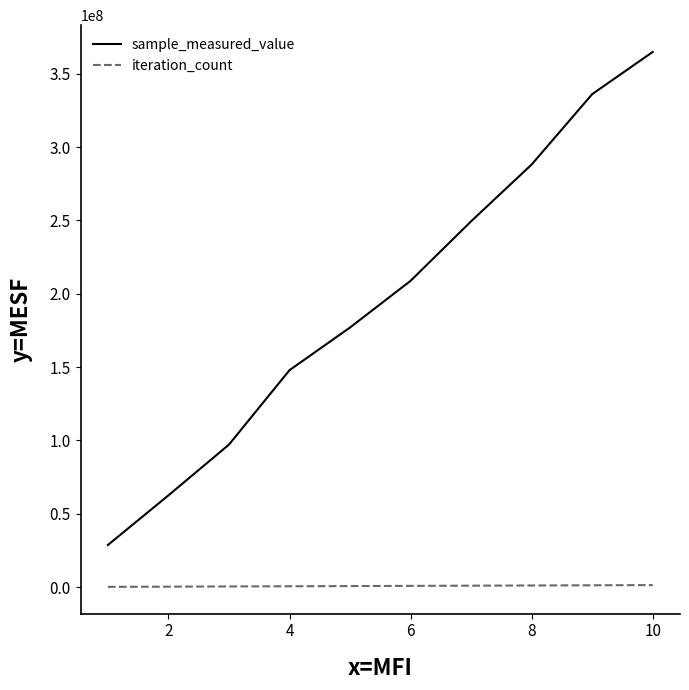

Which series has the largest range (max minus min)?

sample_measured_value